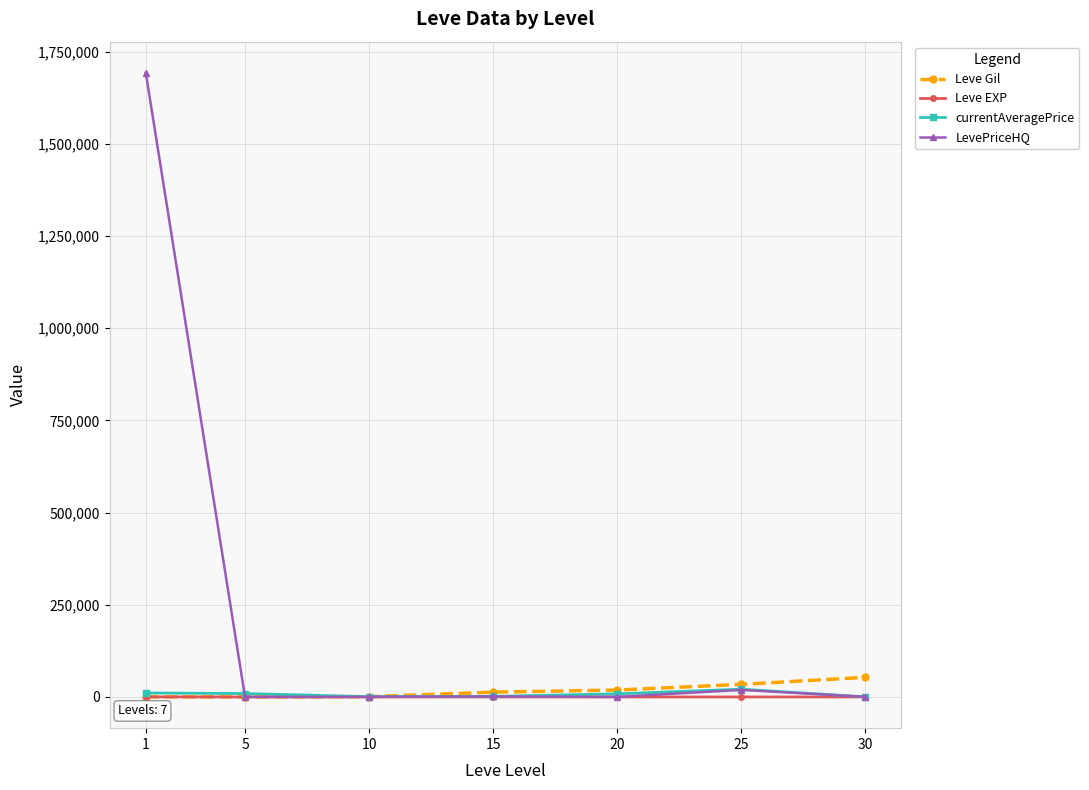

Which series has the largest total across all categories?

LevePriceHQ